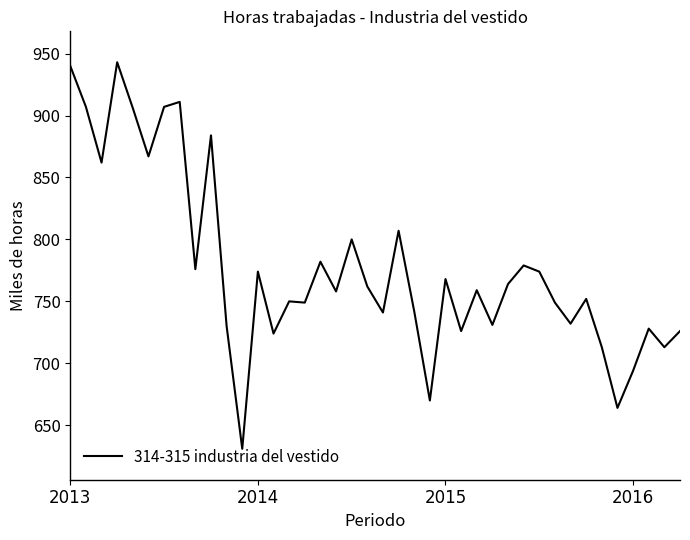

What is the difference between the maximum and minimum values?

312